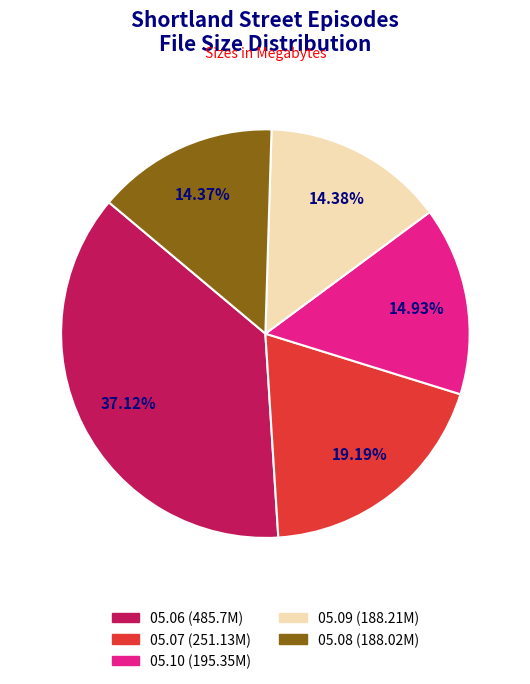

To the nearest percent, what percentage of the pie is Shortland.Street.2013.05.08.mp4?

14%